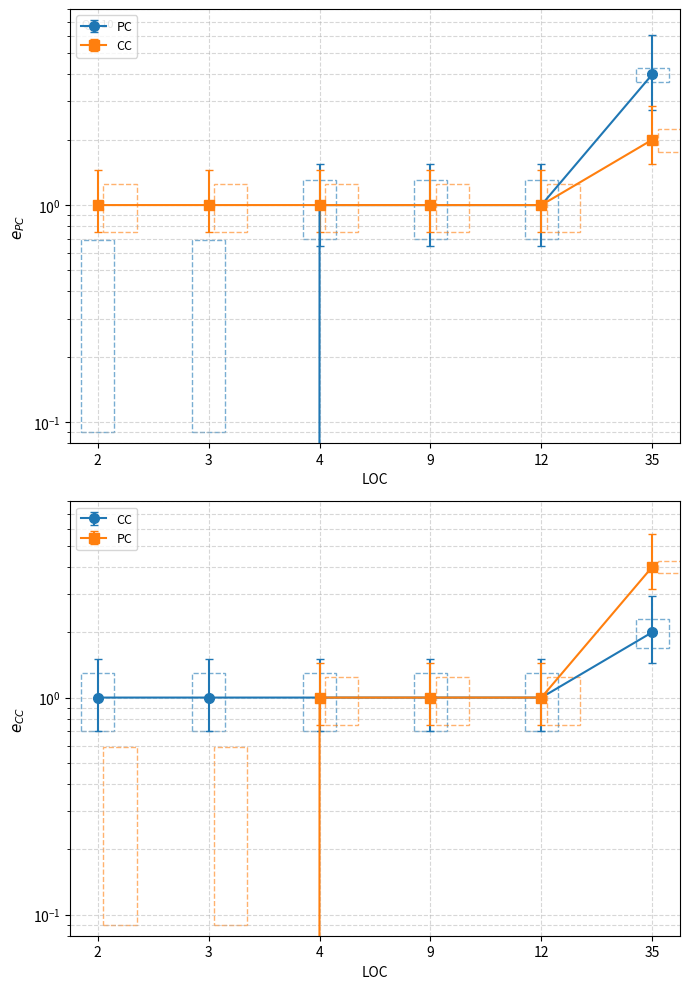

What is the difference between the highest and lowest values at 9?

0.4